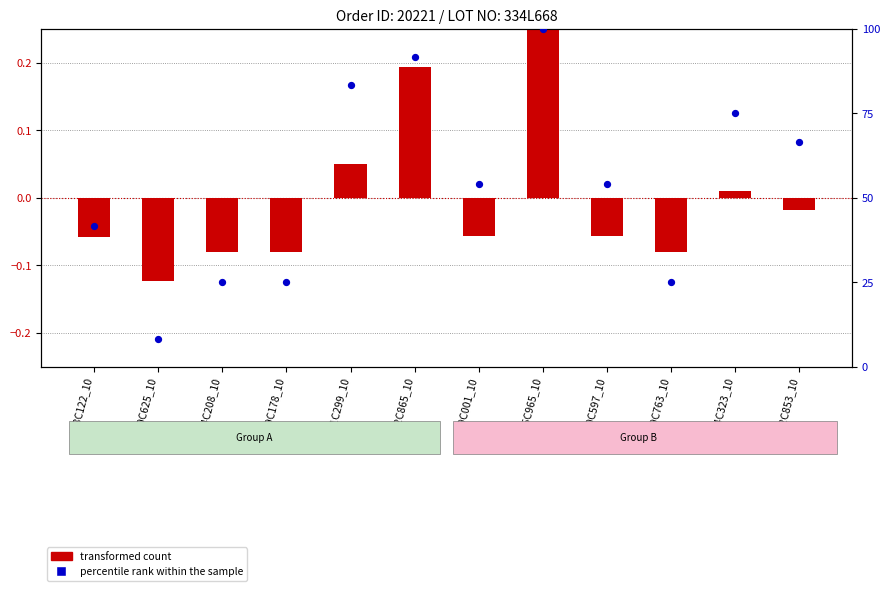

Approximately how many times larger is the value at 759C001_10 compared to 882C865_10?

0.6